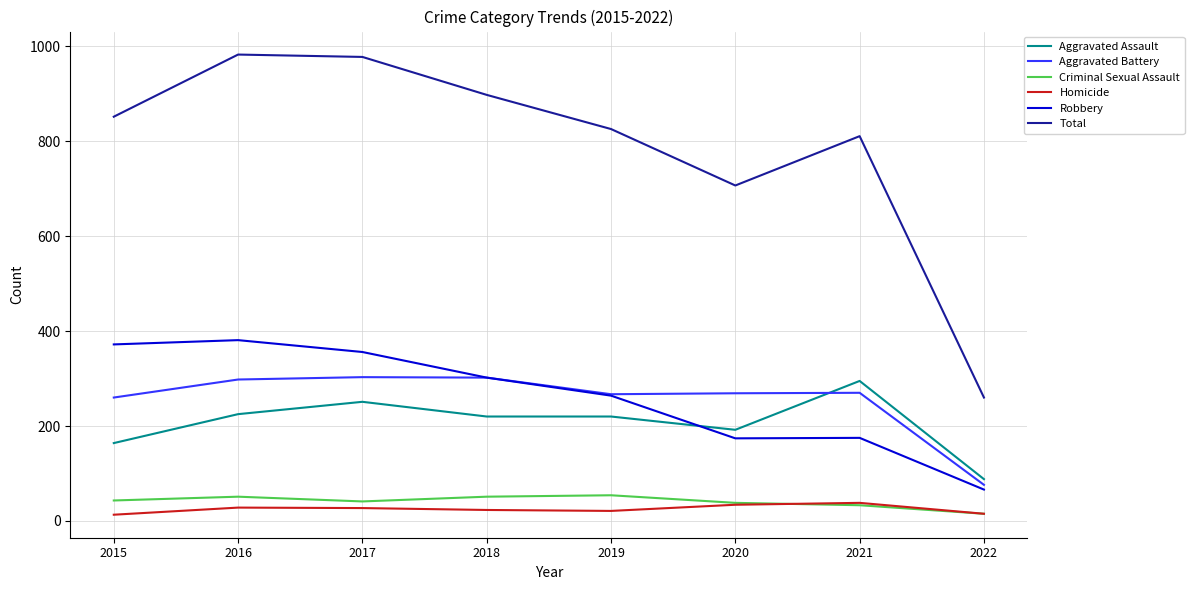

What is the spread (max minus min) of values at 2020?

673